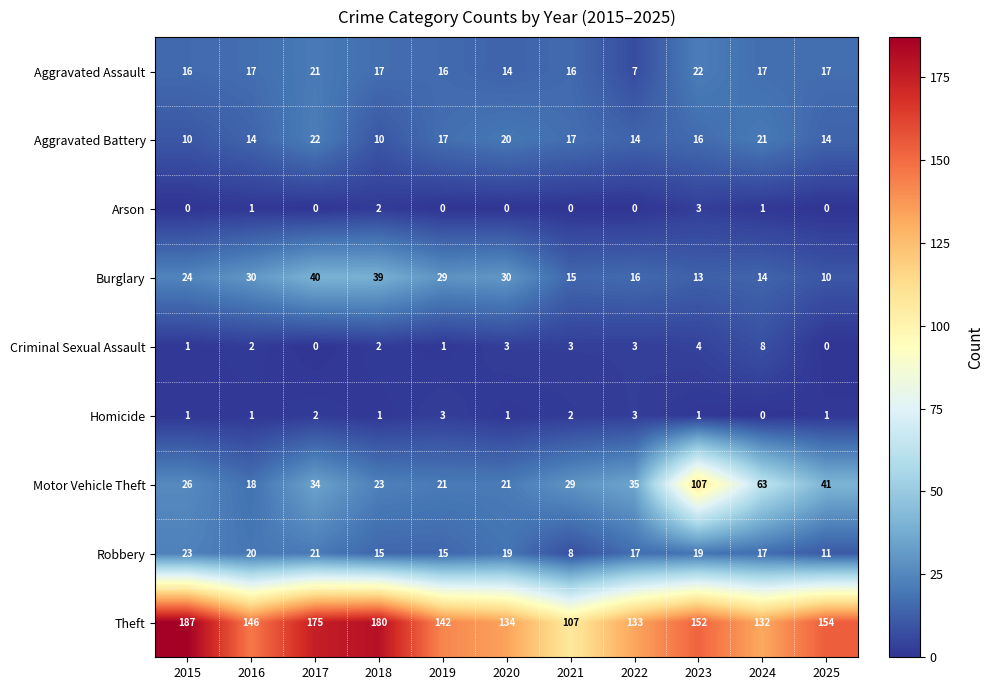

Is it true that Arson equals 3 at 2023?

True